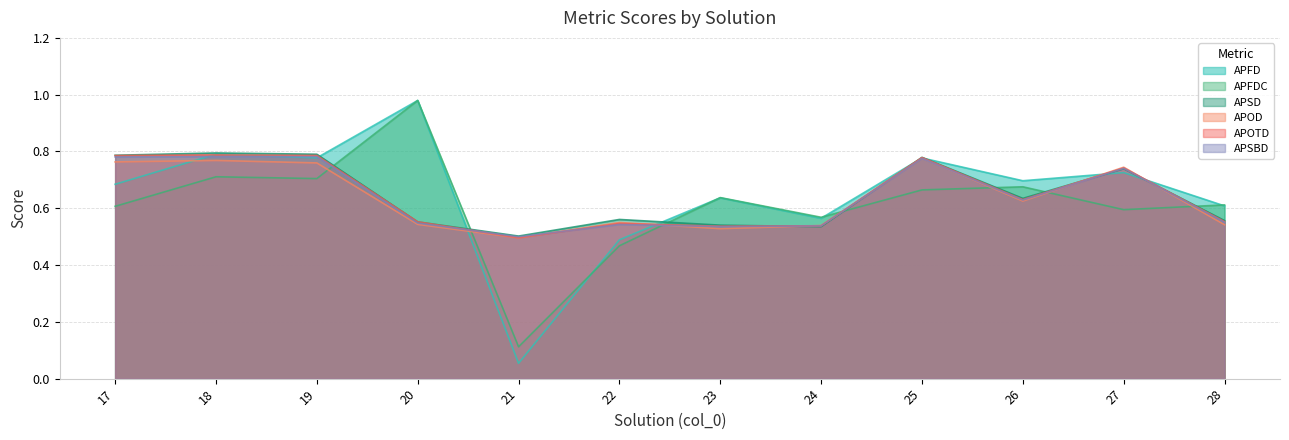

Where is APSBD nearest to the value 0?

21